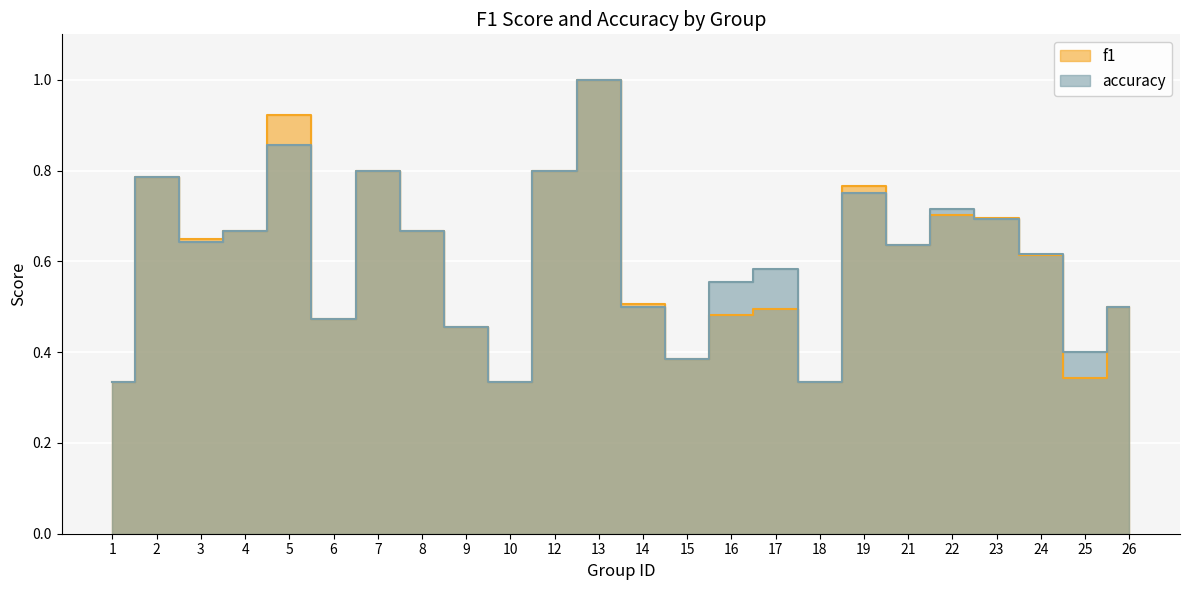

Which category has the highest value across all series?

13